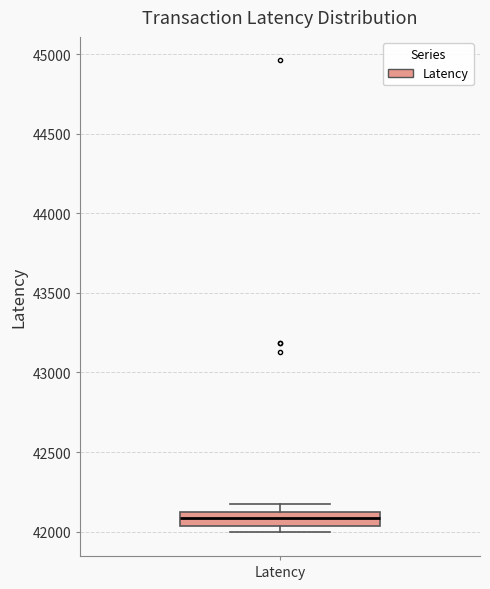

Read this box plot against the y-axis: the position of the median line, the range covered by the box, and the ends of both whiskers. The values are not printed on the chart, so give them approximately, as read against the axis.

median 42100, box 42050 to 42150, whiskers 42000 to 42200